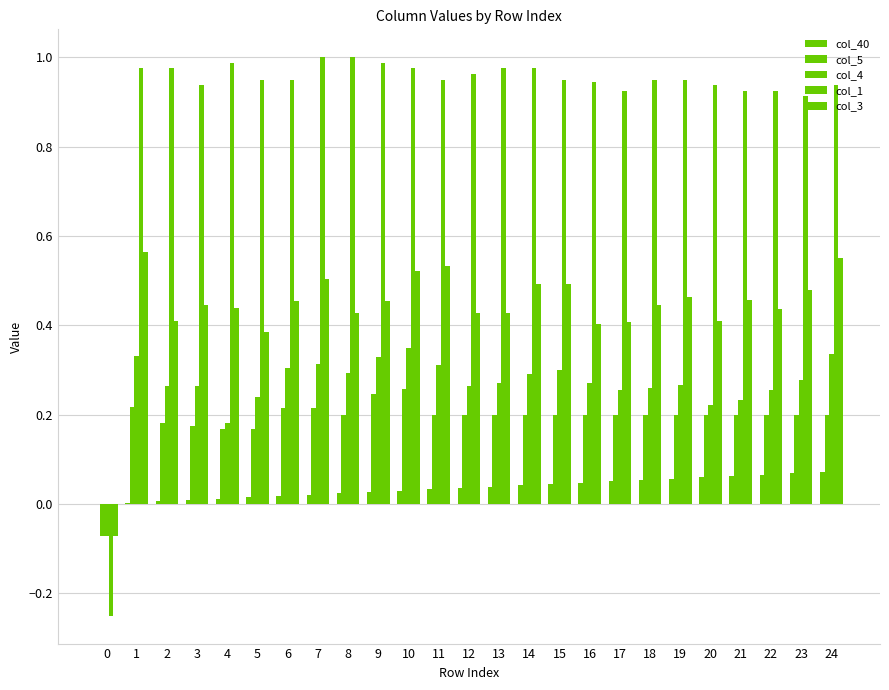

At how many categories does at least one series exceed 0?

24